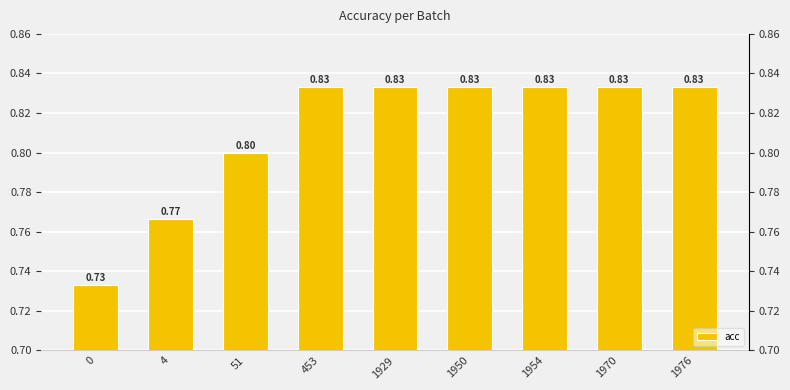

List the labels in order of value, smallest first.

0, 4, 51, 453, 1929, 1950, 1954, 1970, 1976